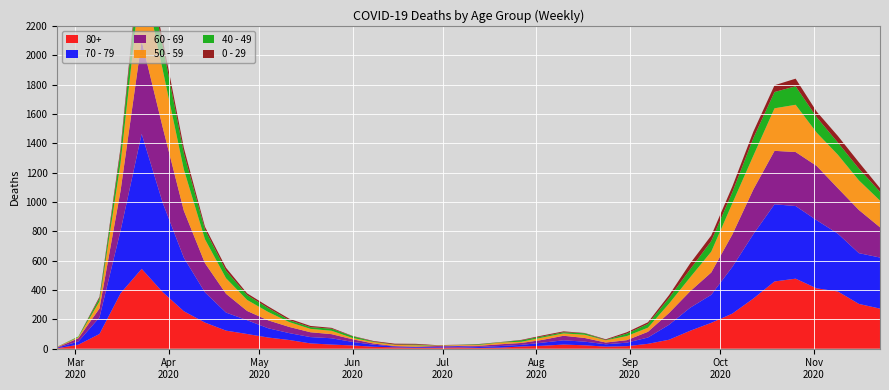

Reading right to left, transcribe all the data shown in this chart.

80+: 2020-11-23=273	2020-11-16=305	2020-11-09=390	2020-11-02=411	2020-10-26=477	2020-10-19=458	2020-10-12=342	2020-10-05=239	2020-09-28=176	2020-09-21=122	2020-09-14=61	2020-09-07=33	2020-08-31=17	2020-08-24=14	2020-08-17=23	2020-08-10=28	2020-08-03=20	2020-07-27=15	2020-07-20=7	2020-07-13=5	2020-07-06=9	2020-06-29=7	2020-06-22=6	2020-06-15=9	2020-06-08=13	2020-06-01=22	2020-05-25=28	2020-05-18=36	2020-05-11=59	2020-05-04=76	2020-04-27=100	2020-04-20=123	2020-04-13=178	2020-04-06=255	2020-03-30=385	2020-03-23=544	2020-03-16=377	2020-03-09=100	2020-03-02=27	2020-02-24=3
70 - 79: 2020-11-23=348	2020-11-16=346	2020-11-09=394	2020-11-02=464	2020-10-26=495	2020-10-19=526	2020-10-12=439	2020-10-05=318	2020-09-28=191	2020-09-21=157	2020-09-14=102	2020-09-07=43	2020-08-31=24	2020-08-24=16	2020-08-17=25	2020-08-10=29	2020-08-03=21	2020-07-27=11	2020-07-20=11	2020-07-13=7	2020-07-06=8	2020-06-29=5	2020-06-22=5	2020-06-15=6	2020-06-08=14	2020-06-01=24	2020-05-25=43	2020-05-18=43	2020-05-11=47	2020-05-04=63	2020-04-27=94	2020-04-20=123	2020-04-13=206	2020-04-06=365	2020-03-30=608	2020-03-23=920	2020-03-16=427	2020-03-09=113	2020-03-02=22	2020-02-24=4
60 - 69: 2020-11-23=206	2020-11-16=294	2020-11-09=310	2020-11-02=370	2020-10-26=368	2020-10-19=364	2020-10-12=305	2020-10-05=221	2020-09-28=152	2020-09-21=112	2020-09-14=80	2020-09-07=39	2020-08-31=17	2020-08-24=12	2020-08-17=25	2020-08-10=31	2020-08-03=19	2020-07-27=13	2020-07-20=12	2020-07-13=8	2020-07-06=3	2020-06-29=6	2020-06-22=3	2020-06-15=3	2020-06-08=8	2020-06-01=18	2020-05-25=28	2020-05-18=33	2020-05-11=42	2020-05-04=54	2020-04-27=63	2020-04-20=128	2020-04-13=199	2020-04-06=320	2020-03-30=514	2020-03-23=634	2020-03-16=272	2020-03-09=61	2020-03-02=22	2020-02-24=2
50 - 59: 2020-11-23=182	2020-11-16=202	2020-11-09=228	2020-11-02=227	2020-10-26=322	2020-10-19=290	2020-10-12=230	2020-10-05=212	2020-09-28=142	2020-09-21=95	2020-09-14=64	2020-09-07=28	2020-08-31=28	2020-08-24=15	2020-08-17=22	2020-08-10=16	2020-08-03=16	2020-07-27=8	2020-07-20=12	2020-07-13=6	2020-07-06=5	2020-06-29=3	2020-06-22=9	2020-06-15=8	2020-06-08=10	2020-06-01=9	2020-05-25=23	2020-05-18=23	2020-05-11=33	2020-05-04=57	2020-04-27=75	2020-04-20=106	2020-04-13=163	2020-04-06=281	2020-03-30=392	2020-03-23=475	2020-03-16=190	2020-03-09=48	2020-03-02=7	2020-02-24=3
40 - 49: 2020-11-23=60	2020-11-16=80	2020-11-09=83	2020-11-02=105	2020-10-26=126	2020-10-19=111	2020-10-12=120	2020-10-05=76	2020-09-28=72	2020-09-21=55	2020-09-14=38	2020-09-07=26	2020-08-31=17	2020-08-24=2	2020-08-17=10	2020-08-10=8	2020-08-03=8	2020-07-27=10	2020-07-20=2	2020-07-13=4	2020-07-06=1	2020-06-29=1	2020-06-22=5	2020-06-15=2	2020-06-08=3	2020-06-01=12	2020-05-25=14	2020-05-18=12	2020-05-11=13	2020-05-04=27	2020-04-27=33	2020-04-20=51	2020-04-13=66	2020-04-06=111	2020-03-30=163	2020-03-23=183	2020-03-16=79	2020-03-09=21	2020-03-02=5	2020-02-24=0
0 - 29: 2020-11-23=25	2020-11-16=43	2020-11-09=45	2020-11-02=38	2020-10-26=52	2020-10-19=46	2020-10-12=44	2020-10-05=39	2020-09-28=38	2020-09-21=40	2020-09-14=20	2020-09-07=11	2020-08-31=9	2020-08-24=5	2020-08-17=2	2020-08-10=6	2020-08-03=6	2020-07-27=3	2020-07-20=1	2020-07-13=2	2020-07-06=1	2020-06-29=2	2020-06-22=5	2020-06-15=6	2020-06-08=4	2020-06-01=2	2020-05-25=6	2020-05-18=8	2020-05-11=10	2020-05-04=11	2020-04-27=12	2020-04-20=20	2020-04-13=19	2020-04-06=36	2020-03-30=42	2020-03-23=47	2020-03-16=25	2020-03-09=10	2020-03-02=0	2020-02-24=1